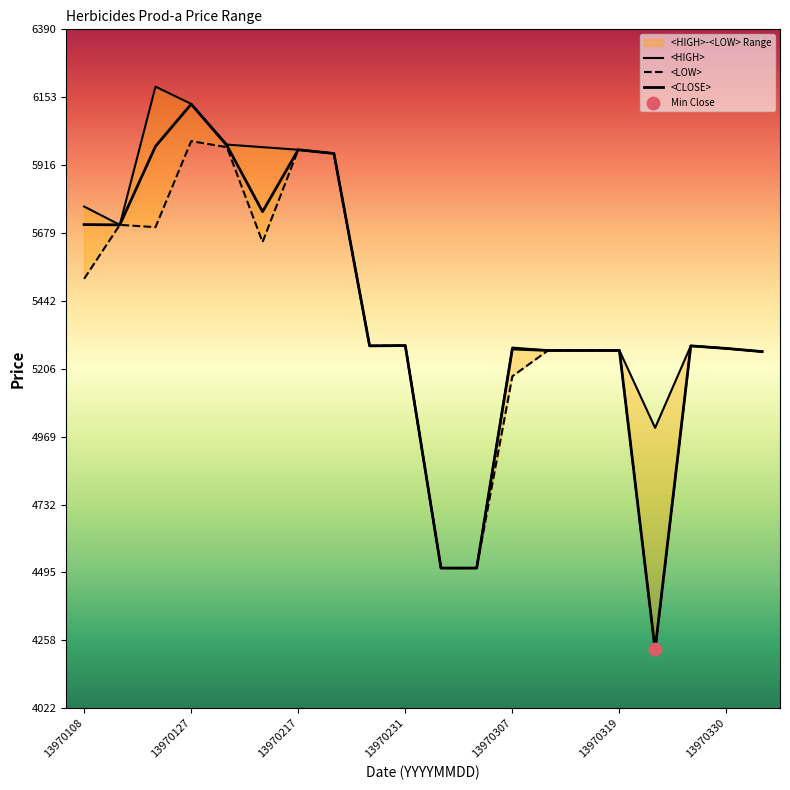

Which series reaches the minimum Y coordinate?

<LOW>